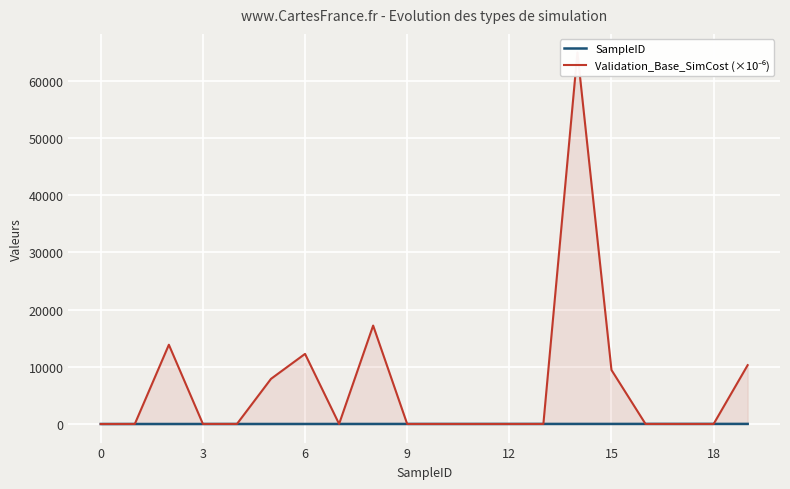

How many lines are shown in the chart?

2